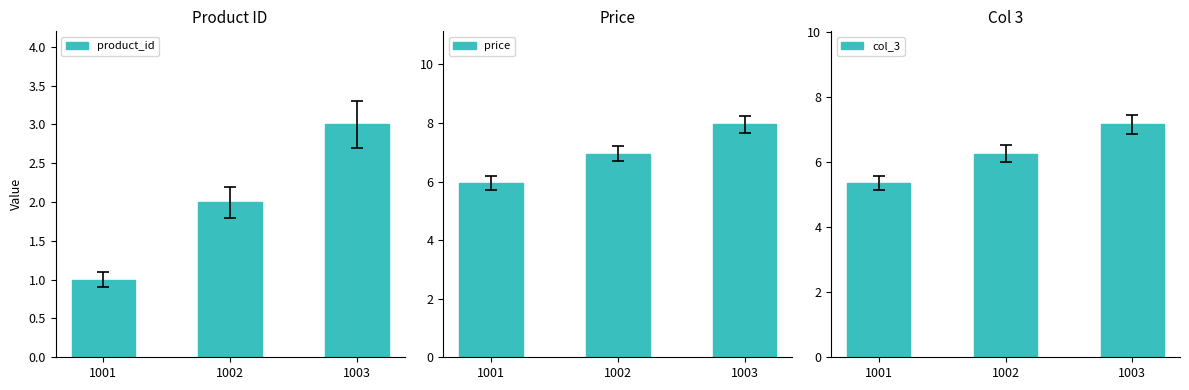

Are the bars grouped side by side (vs. stacked)?

Yes